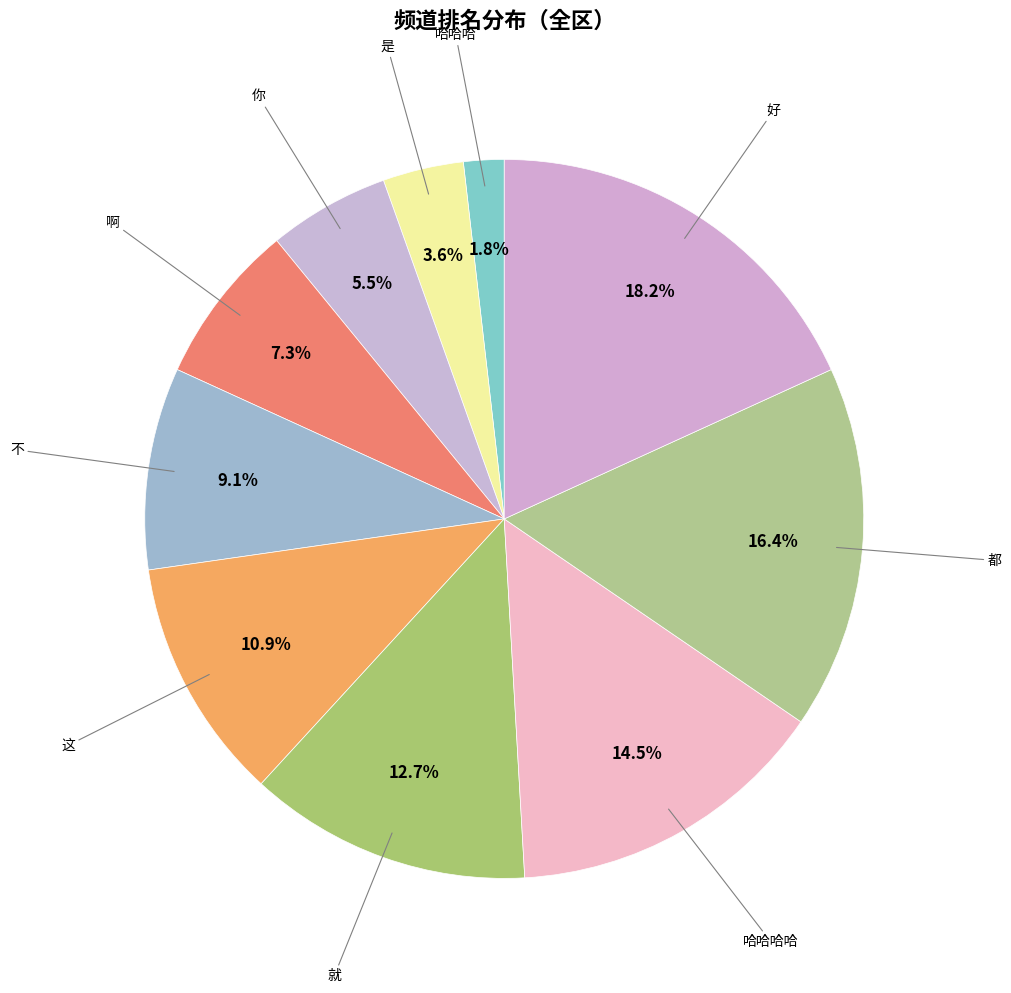

Count the number of slices in the pie.

10